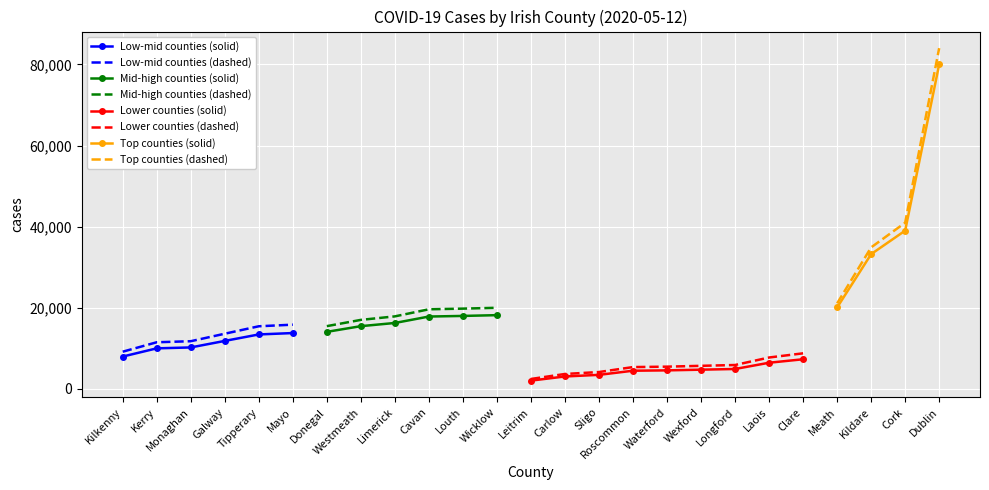

True or false: Low-mid counties (solid) has a value of 15321.5 at Monaghan.

False